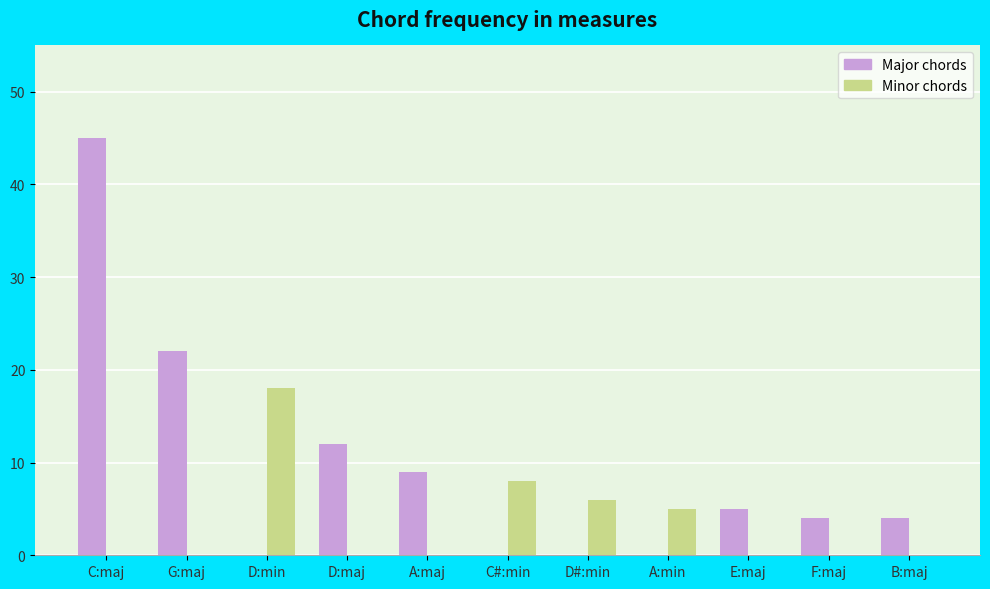

What is the sum of all Major chords values?

101